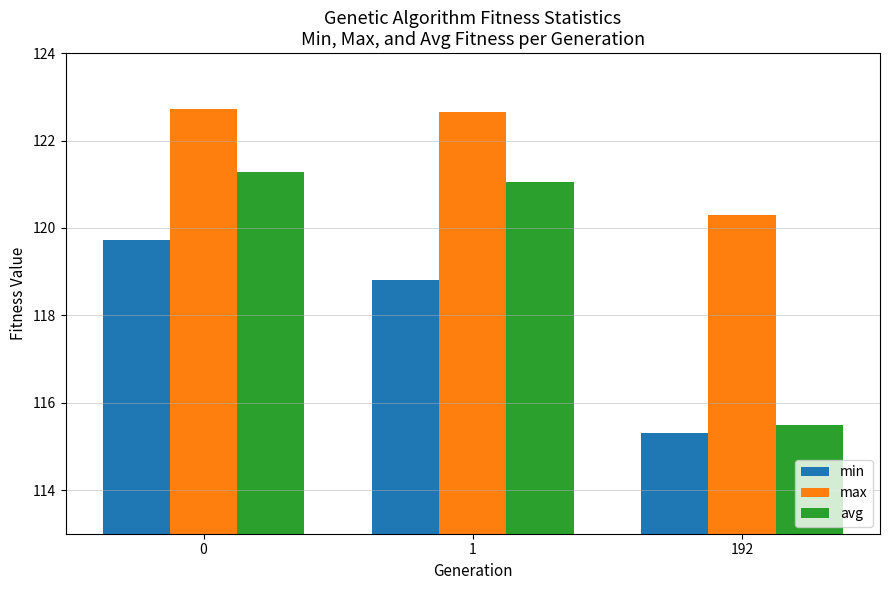

How many data points in min are above 118?

2